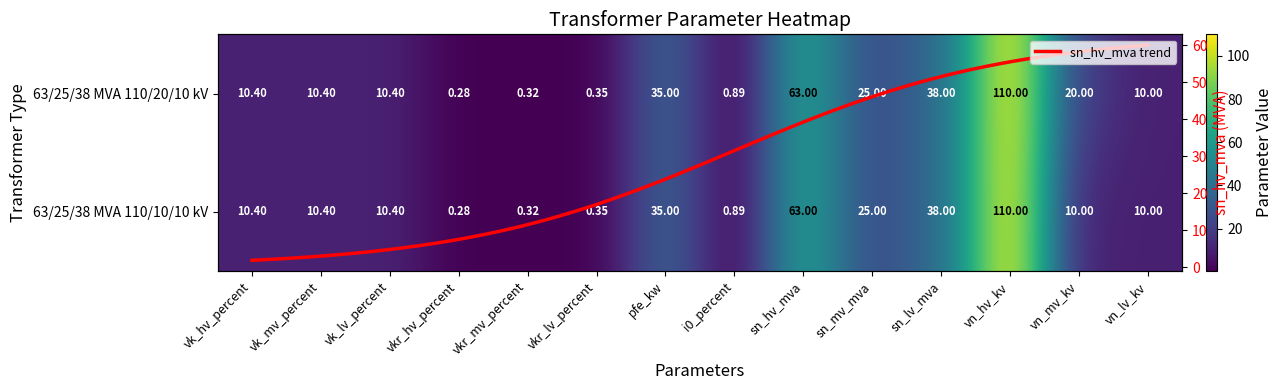

Rank the series by their average value, from lowest to highest.

63/25/38 MVA 110/10/10 kV, 63/25/38 MVA 110/20/10 kV